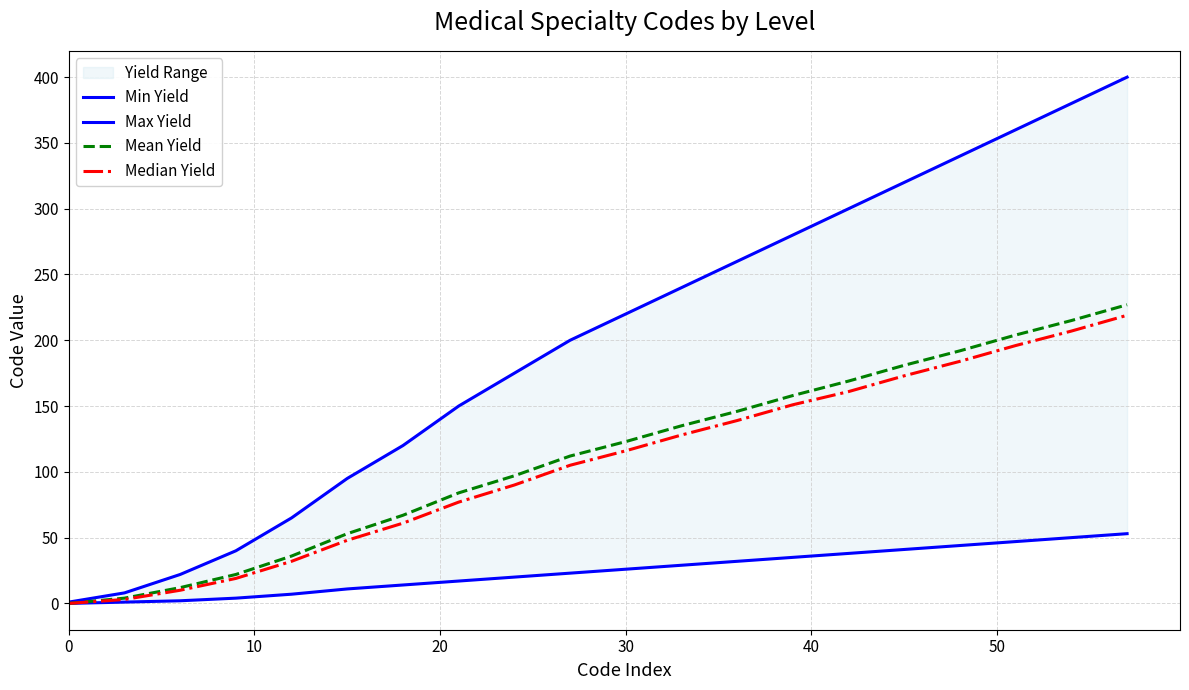

How many data points does each series have?

20